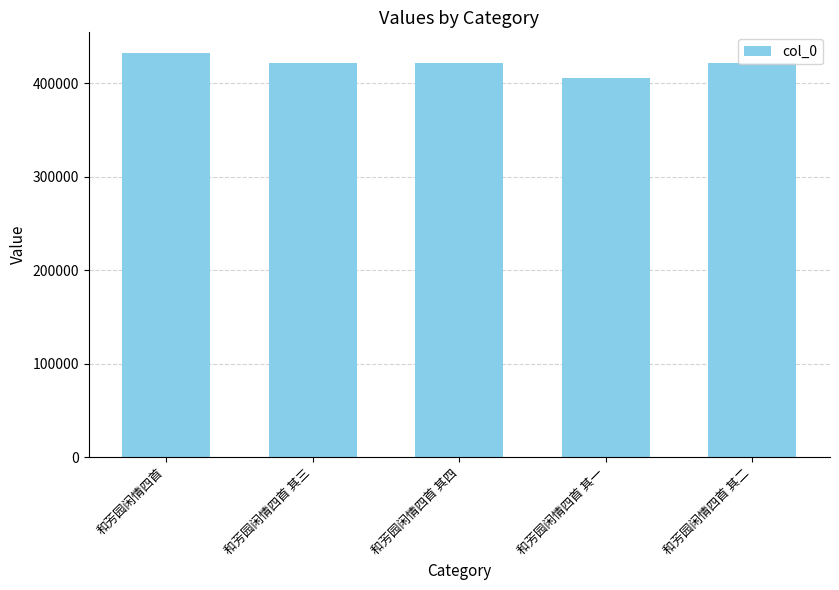

Between 和芳园闲情四首 其三 and 和芳园闲情四首, which is larger?

和芳园闲情四首